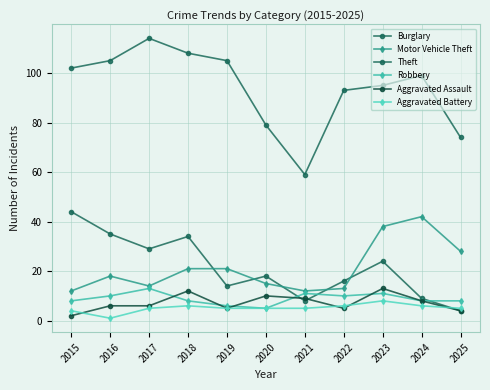

Read the Burglary value at 2015, to the nearest 5.

45